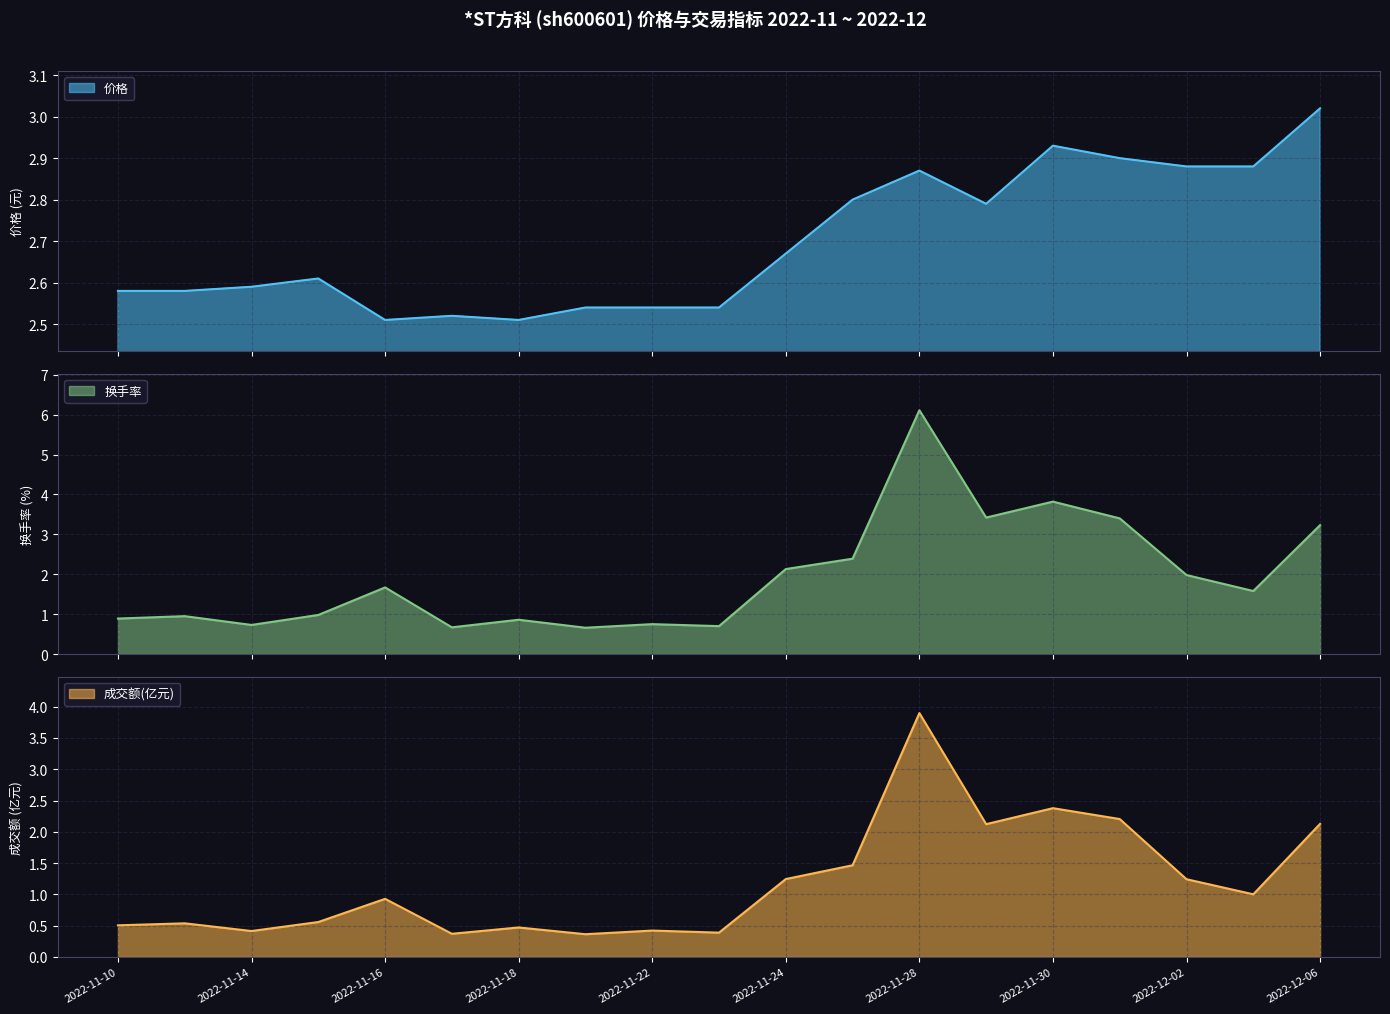

How many interior local peaks does the 价格 series have?

4